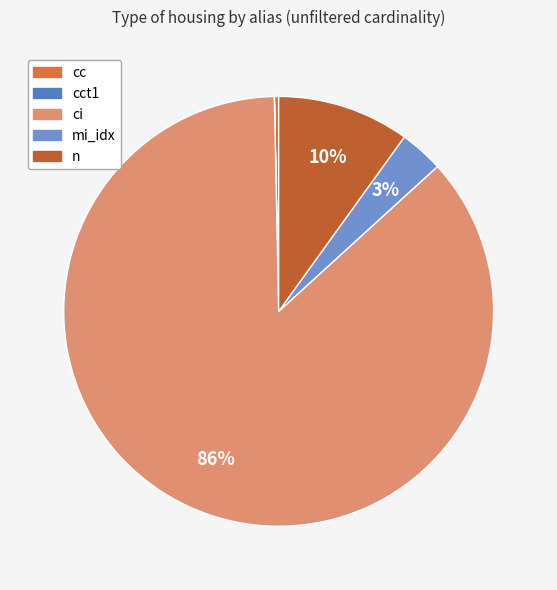

How many slices are in this pie chart?

5